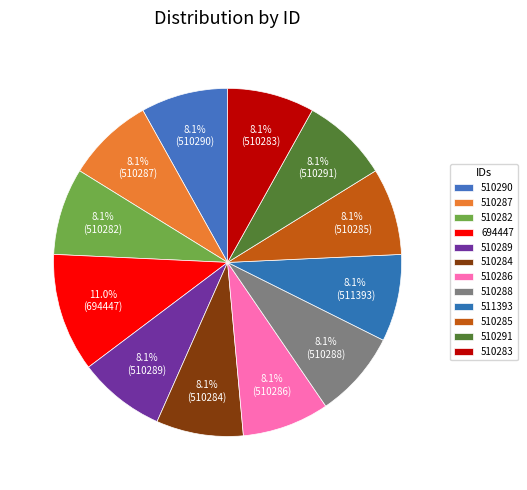

What portion of the pie excludes 510283?

91.9%